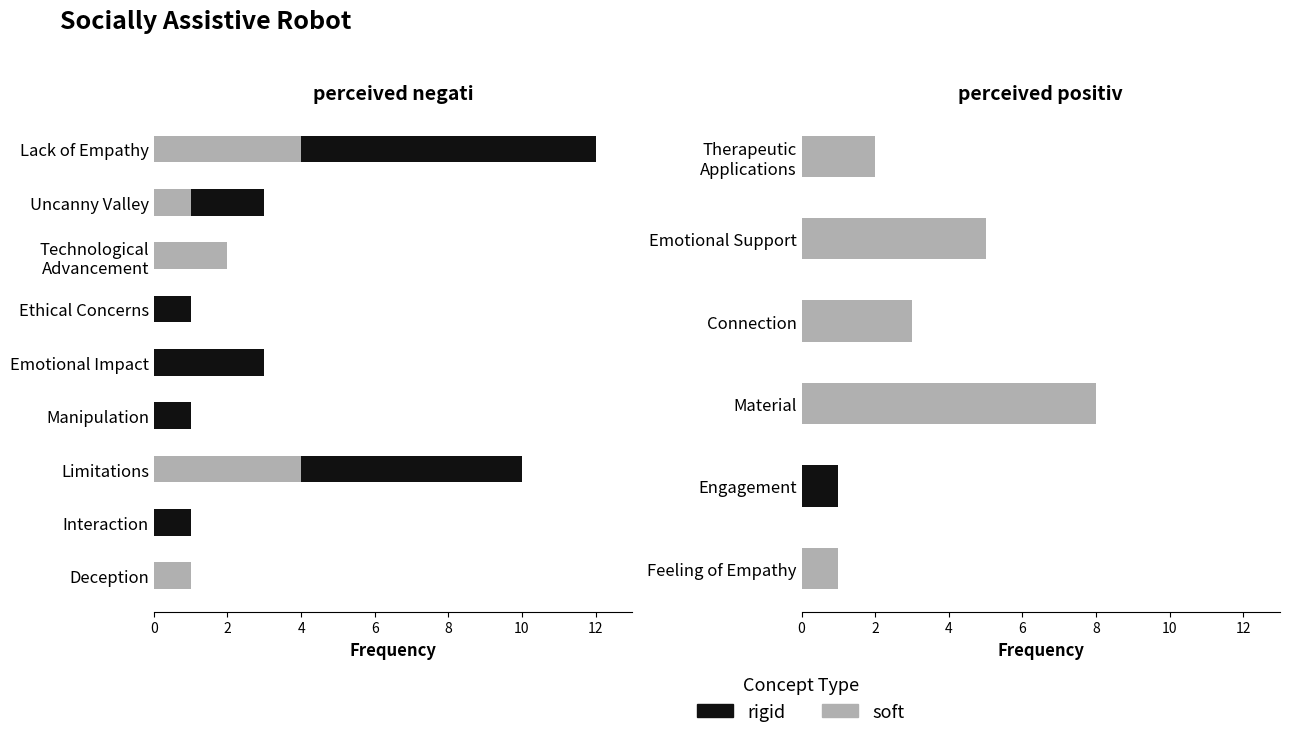

What is the average value of the soft series?

3